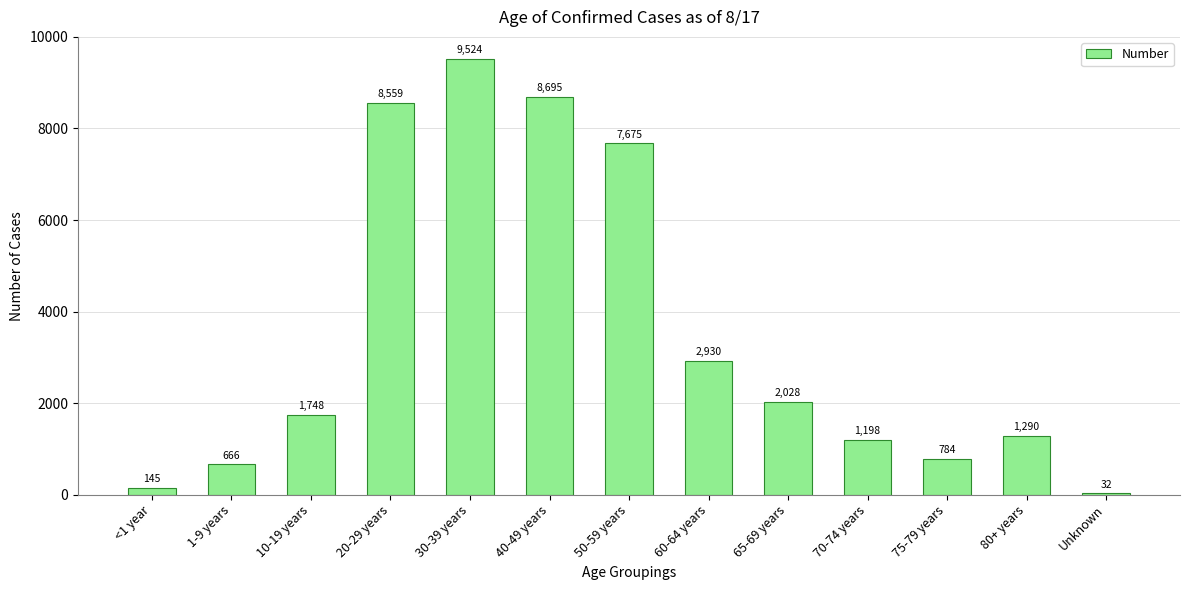

What is the value of the 12th bar from the left?

1290